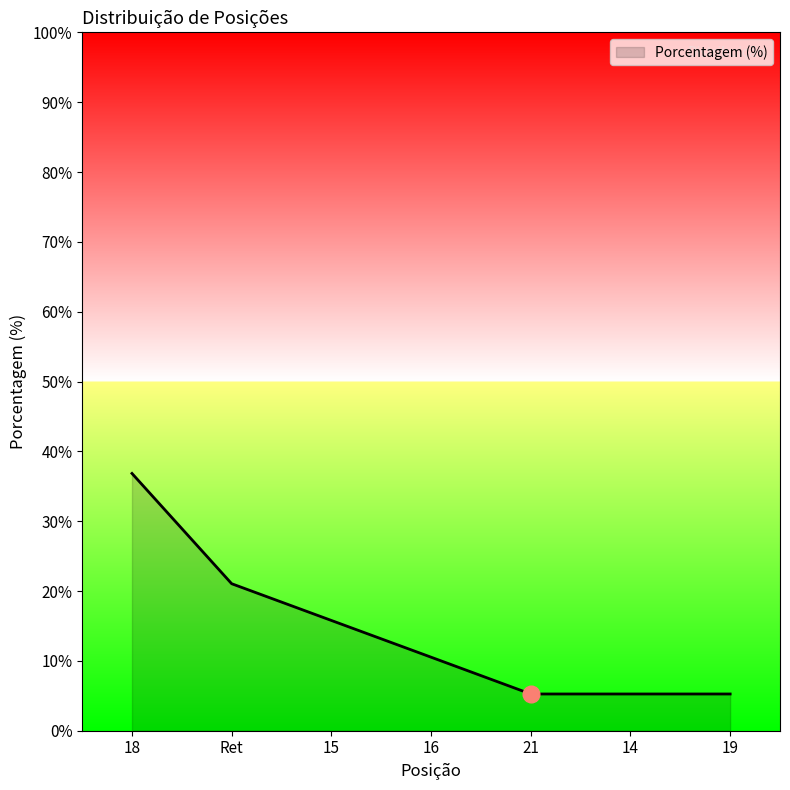

What is the sum of the values at 18 and Ret?

57.9